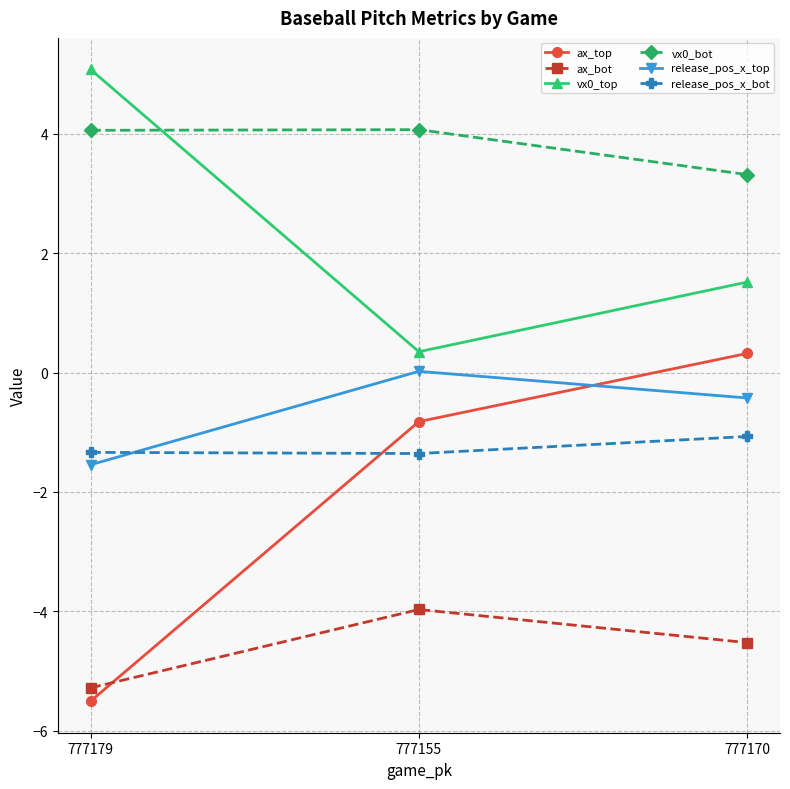

List the labels in order of ax_top value, largest first.

777170, 777155, 777179